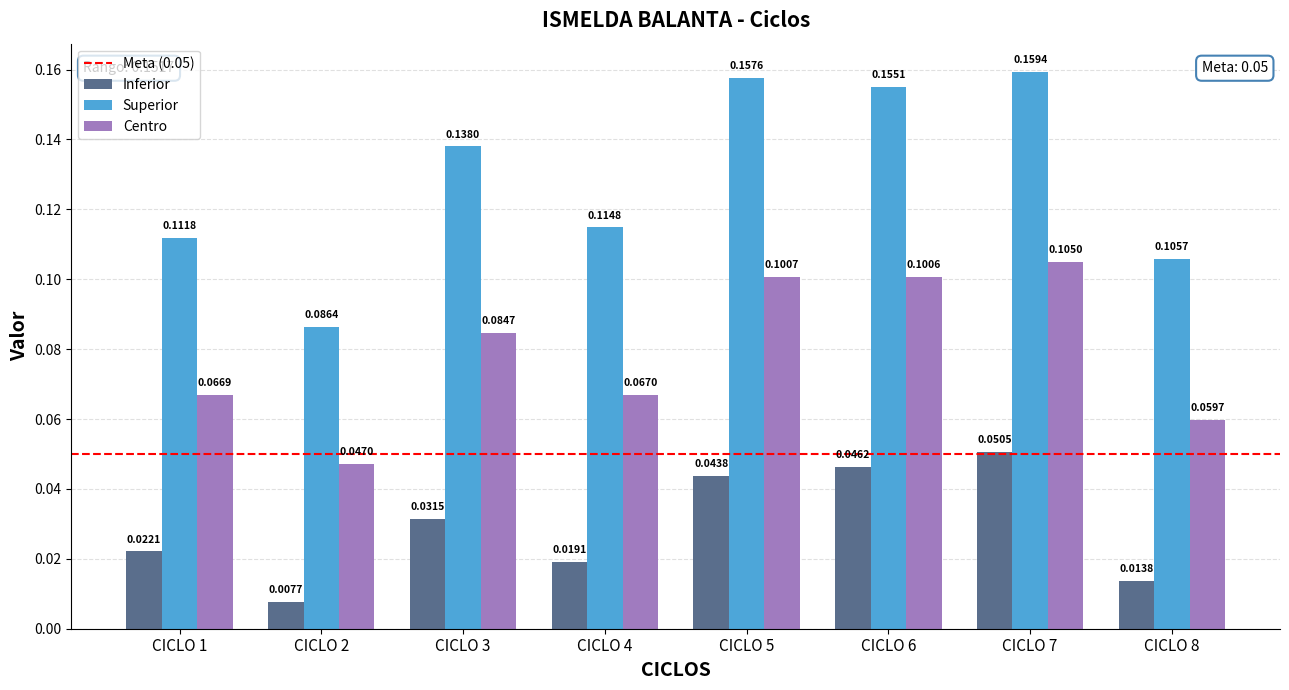

At which category is the sum across all series the highest?

CICLO 7